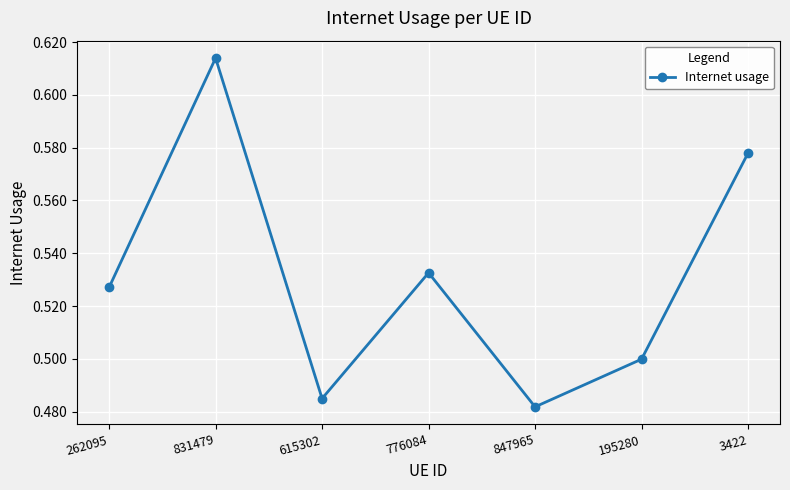

List the labels in order of value, largest first.

831479, 3422, 776084, 262095, 195280, 615302, 847965